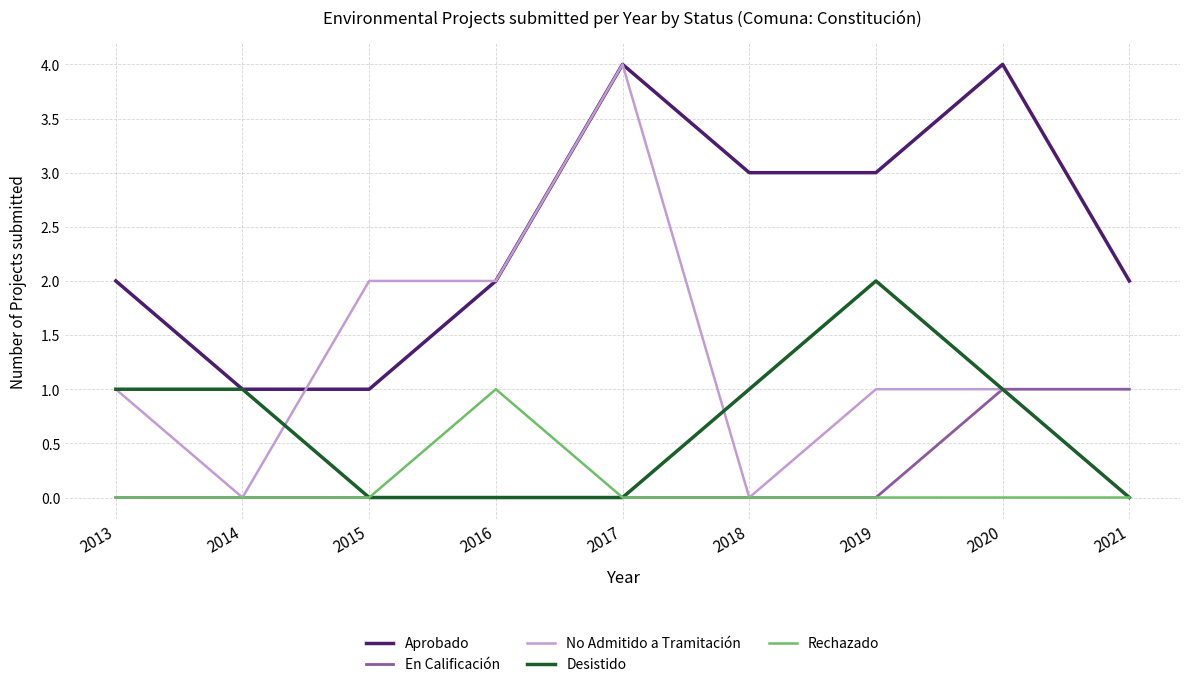

What is the maximum value shown in the chart?

4